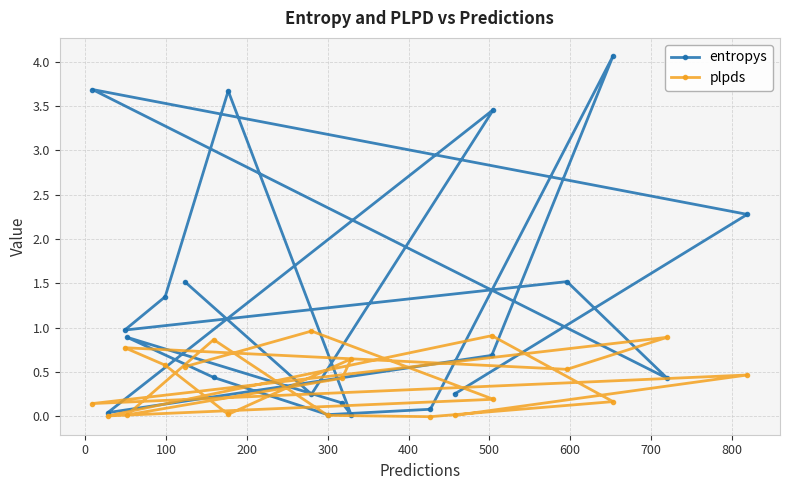

What is the value of the plpds point at the 19th from the left?

0.9